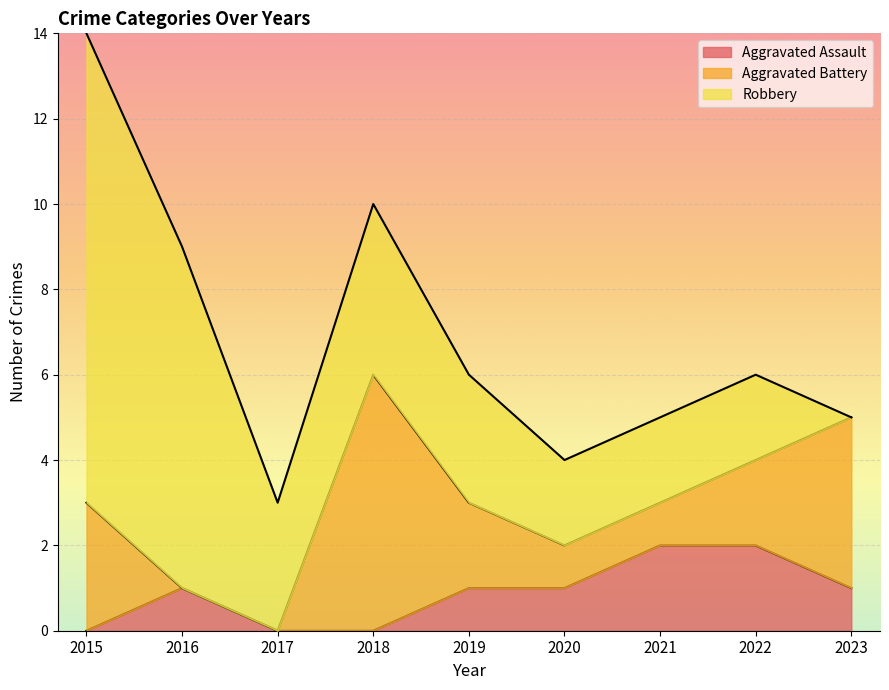

At which label is Aggravated Battery closest to 3?

2015